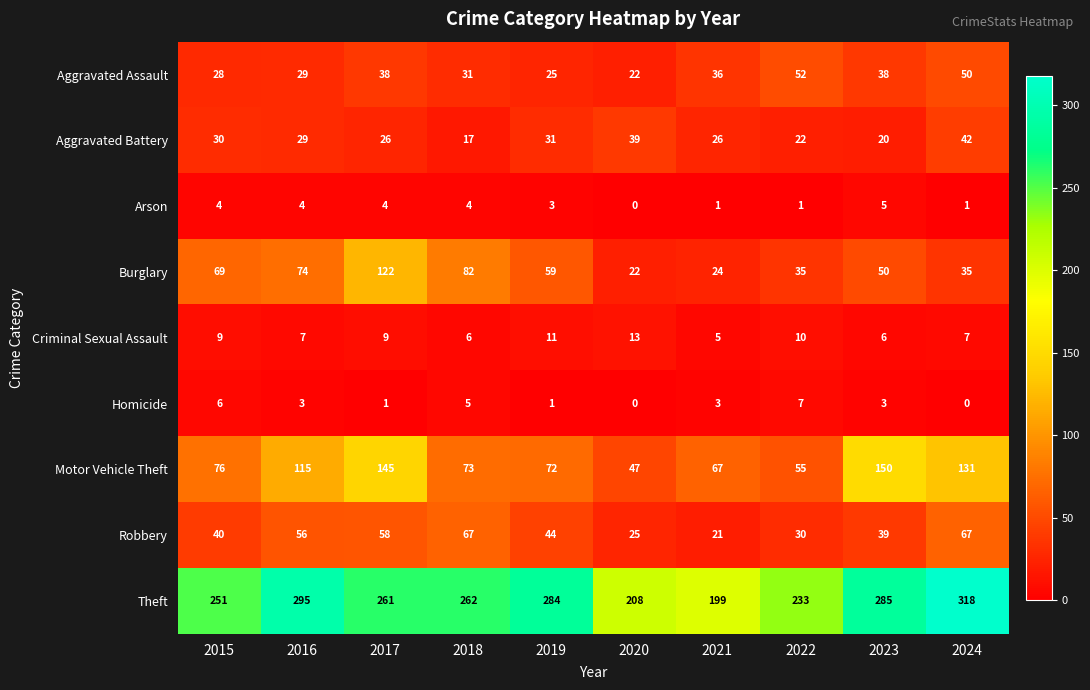

Which series has the largest range (max minus min)?

Theft